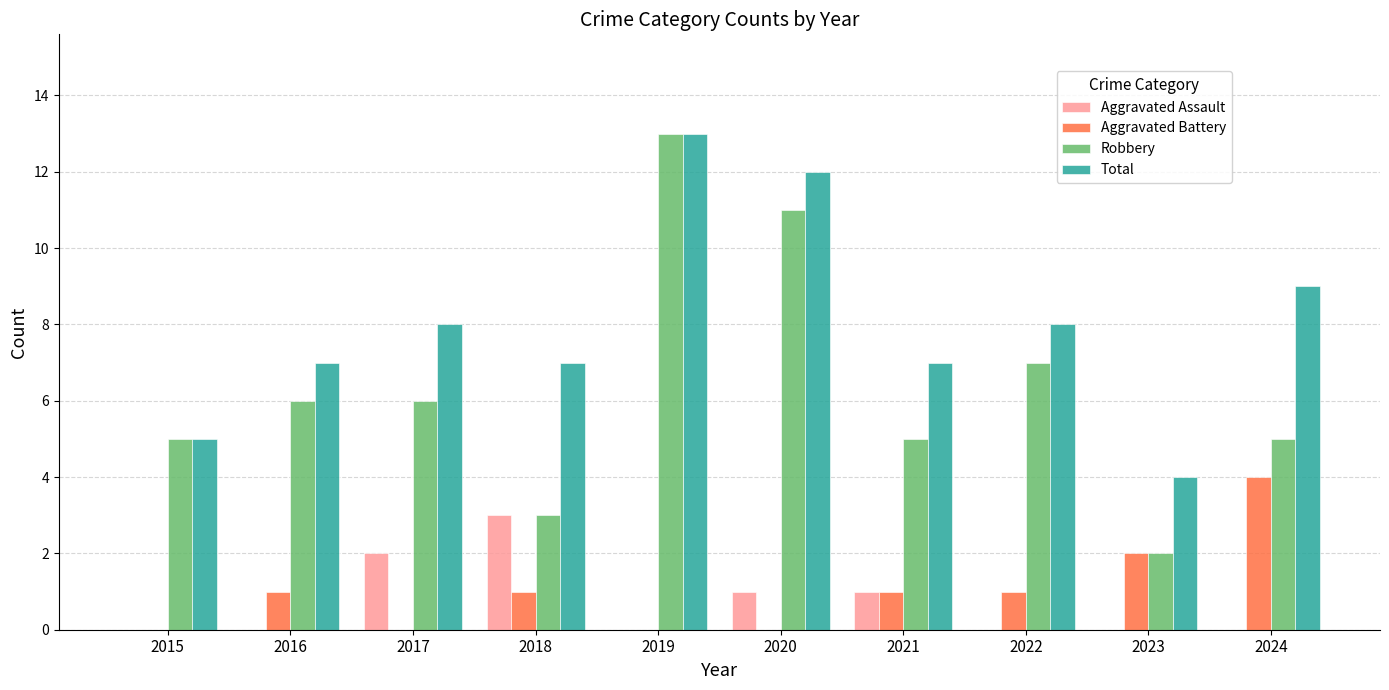

Reading left to right, transcribe all the data shown in this chart.

Aggravated Assault: 2015=0	2016=0	2017=2	2018=3	2019=0	2020=1	2021=1	2022=0	2023=0	2024=0
Aggravated Battery: 2015=0	2016=1	2017=0	2018=1	2019=0	2020=0	2021=1	2022=1	2023=2	2024=4
Robbery: 2015=5	2016=6	2017=6	2018=3	2019=13	2020=11	2021=5	2022=7	2023=2	2024=5
Total: 2015=5	2016=7	2017=8	2018=7	2019=13	2020=12	2021=7	2022=8	2023=4	2024=9